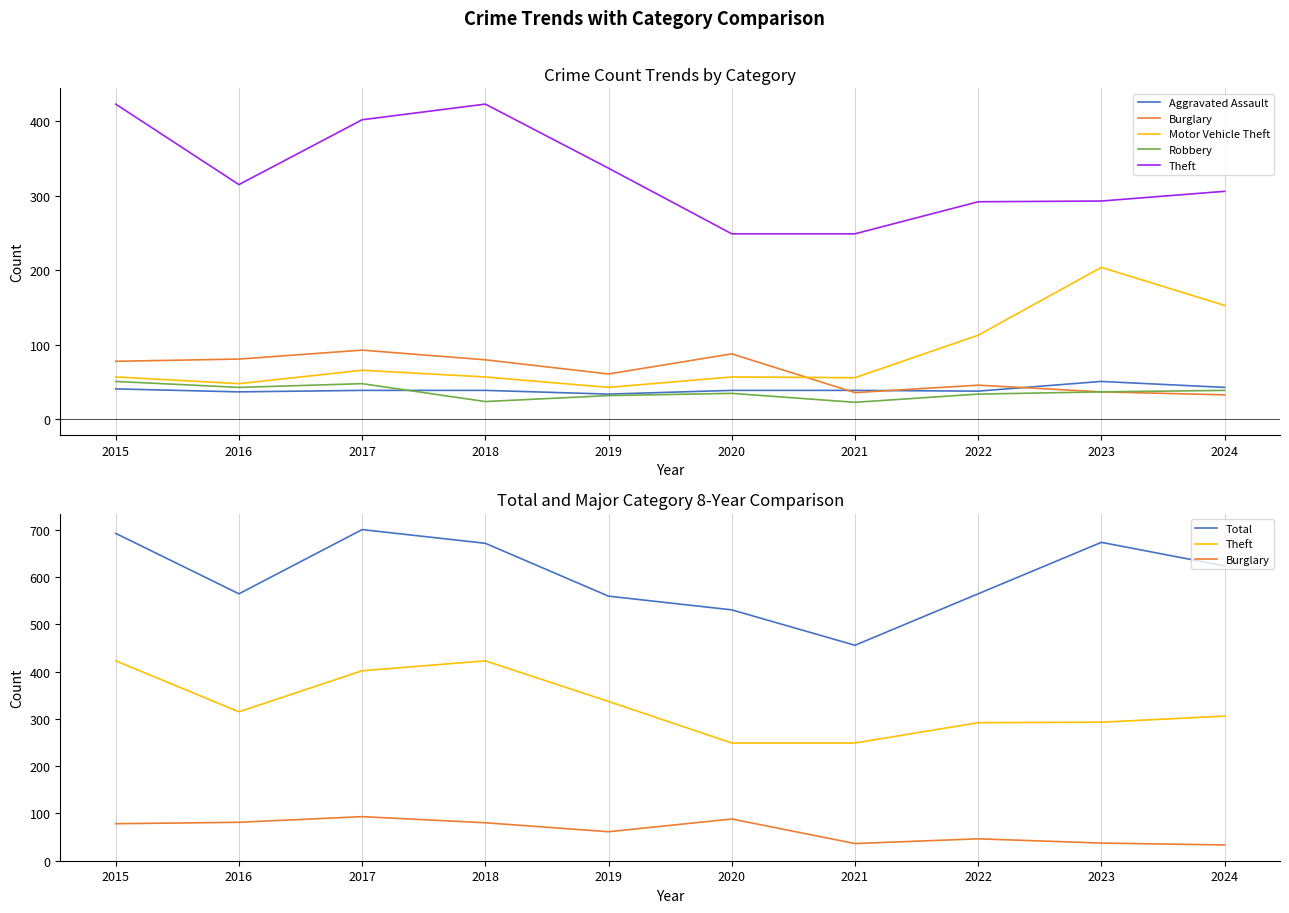

The value of Motor Vehicle Theft at 2023 is 204. True or false?

True